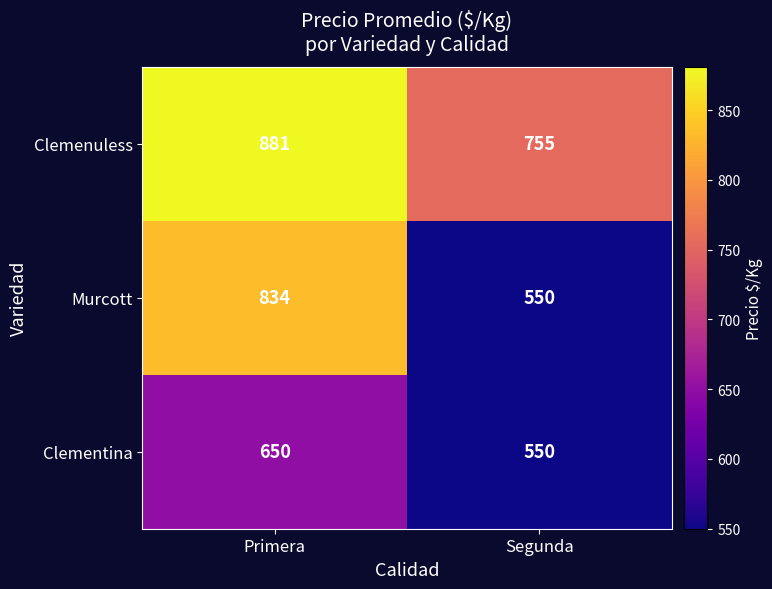

Which series has the largest range (max minus min)?

Murcott